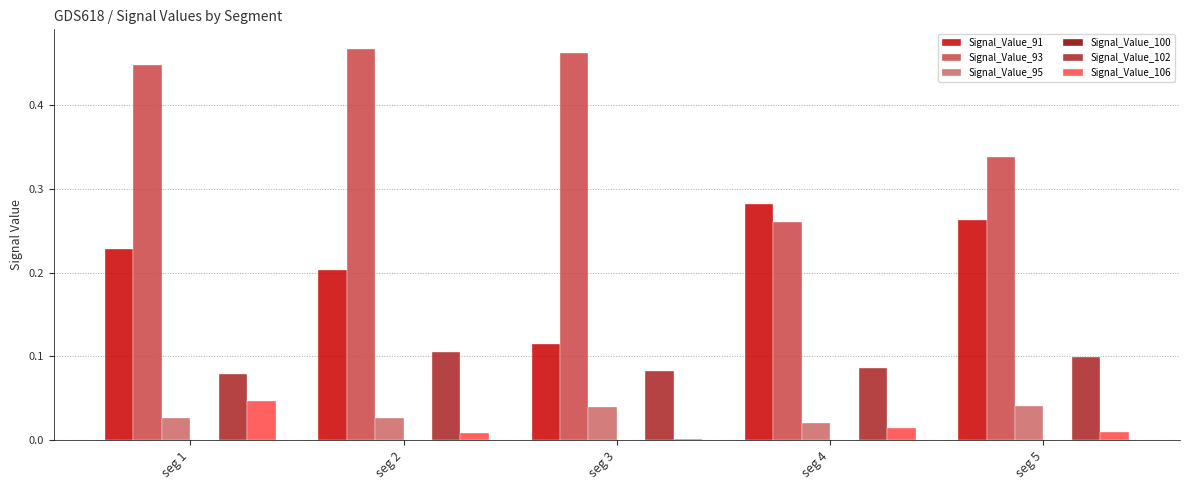

Which series has the largest total across all categories?

Signal_Value_93